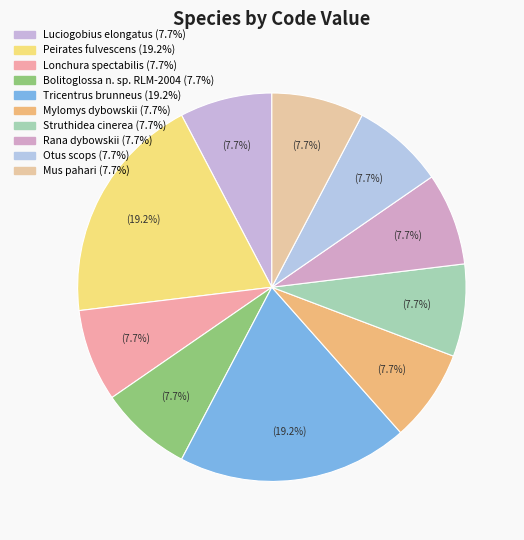

To the nearest percent, what is the combined percentage of Tricentrus brunneus and Struthidea cinerea?

27%